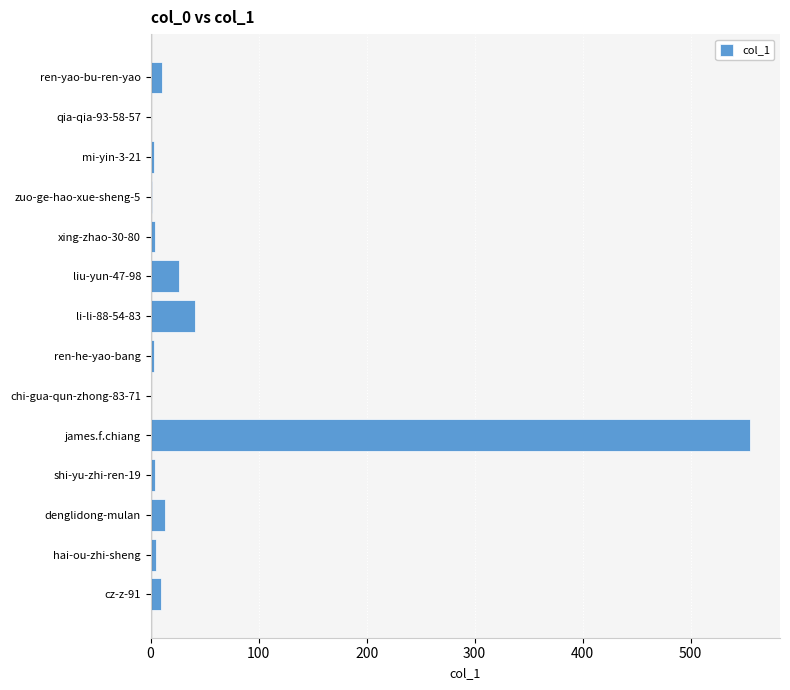

True or false: the data shows 0 at qia-qia-93-58-57.

True